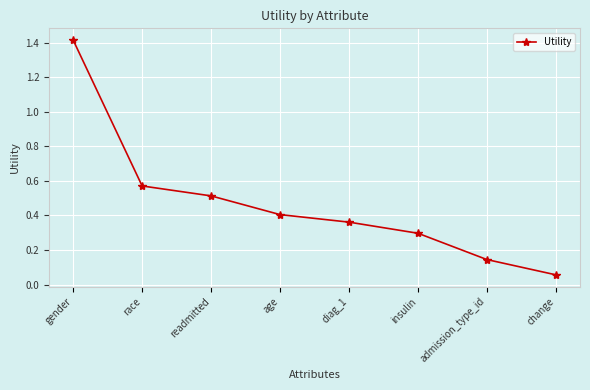

Where is the data nearest to the value 0?

change